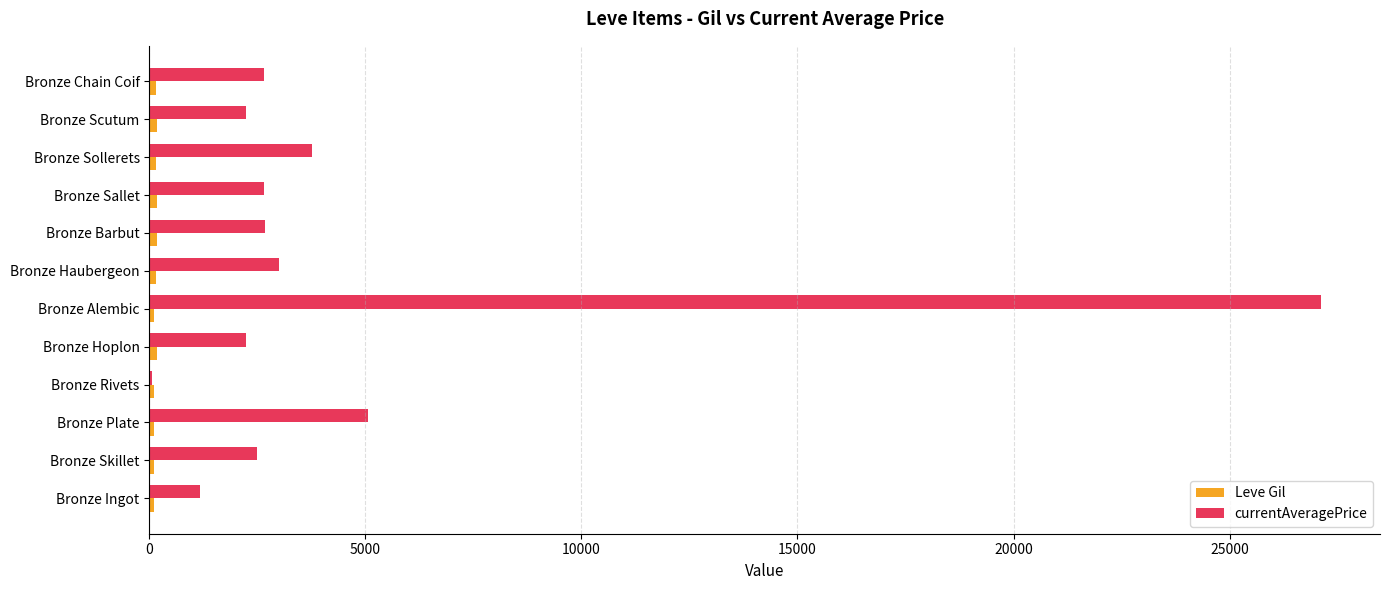

Which series has the largest total across all categories?

currentAveragePrice